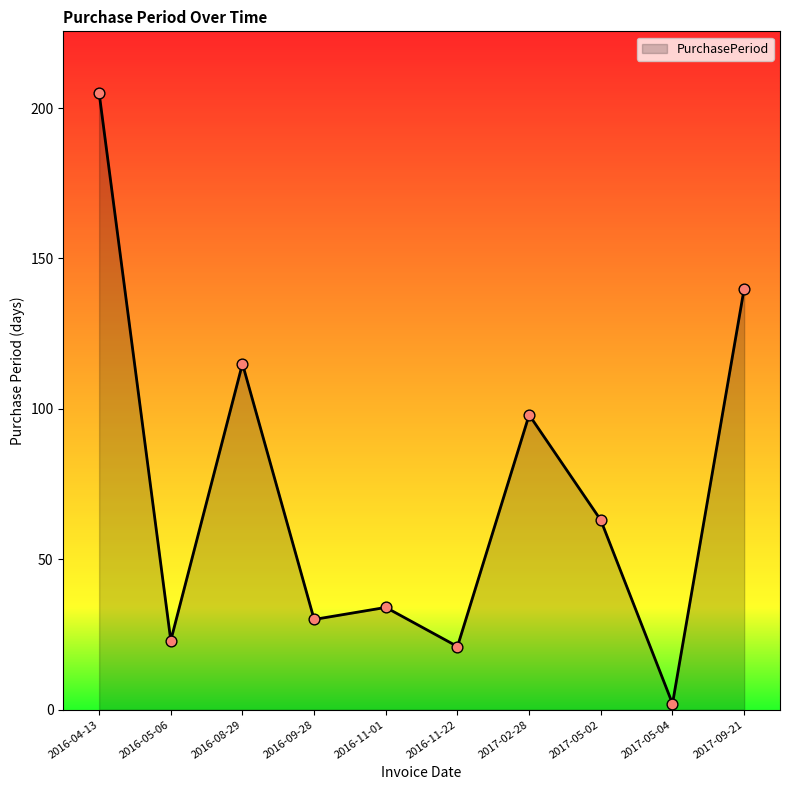

What is the ratio of the value at 2016-05-06 to the value at 2016-11-22?

1.1